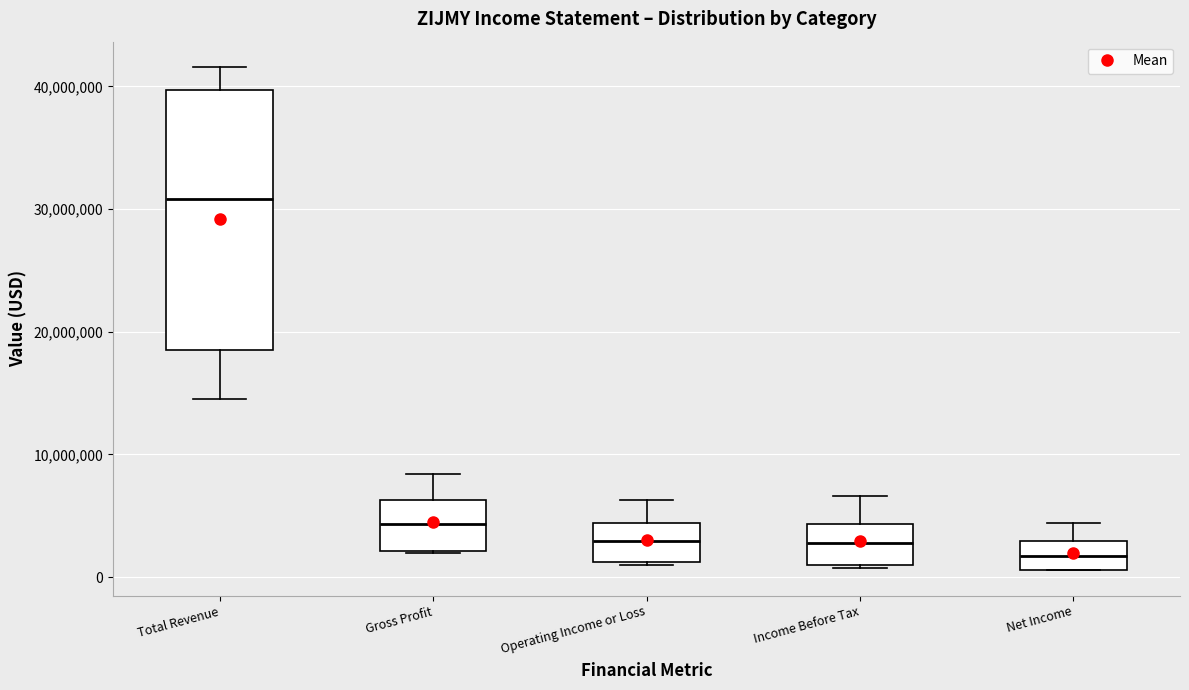

Where is the upper edge of the box for Net Income on the y-axis? The values are not printed on the chart, so give them approximately, as read against the axis.

3000000